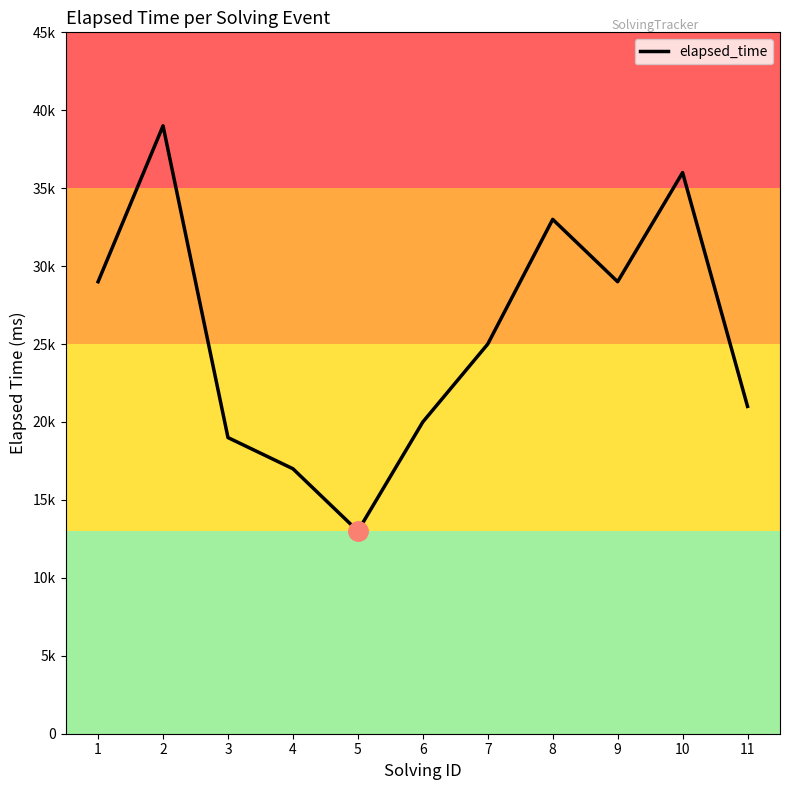

The chart shows a value of 11645 at 11. True or false?

False